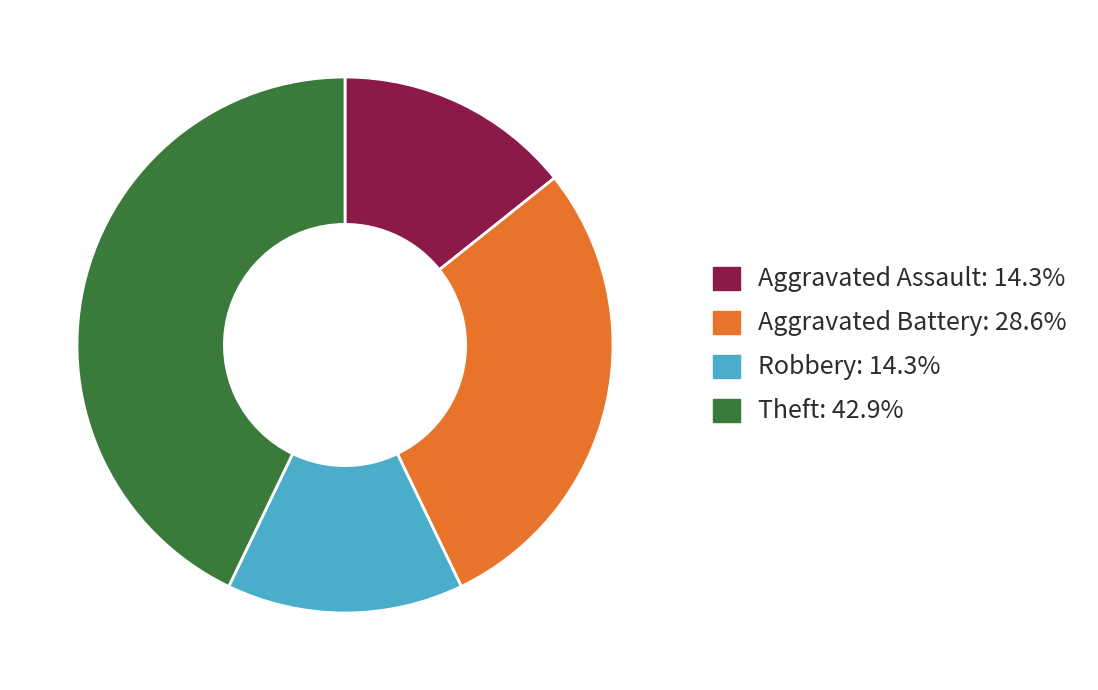

Is there any slice that represents more than half of the pie?

No